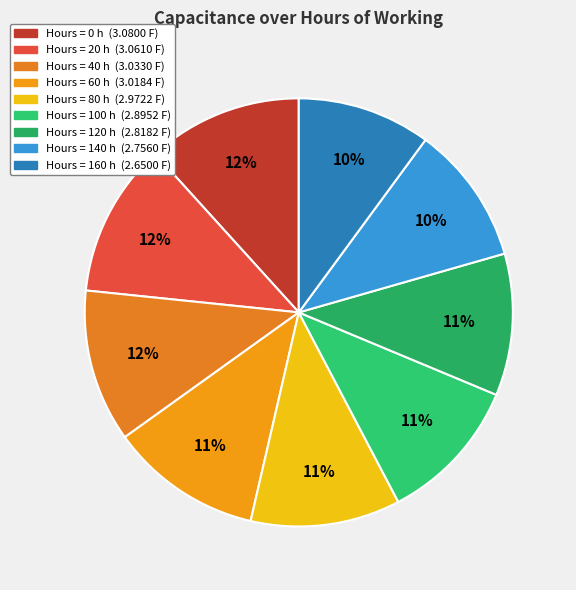

How many segments does this pie chart have?

9